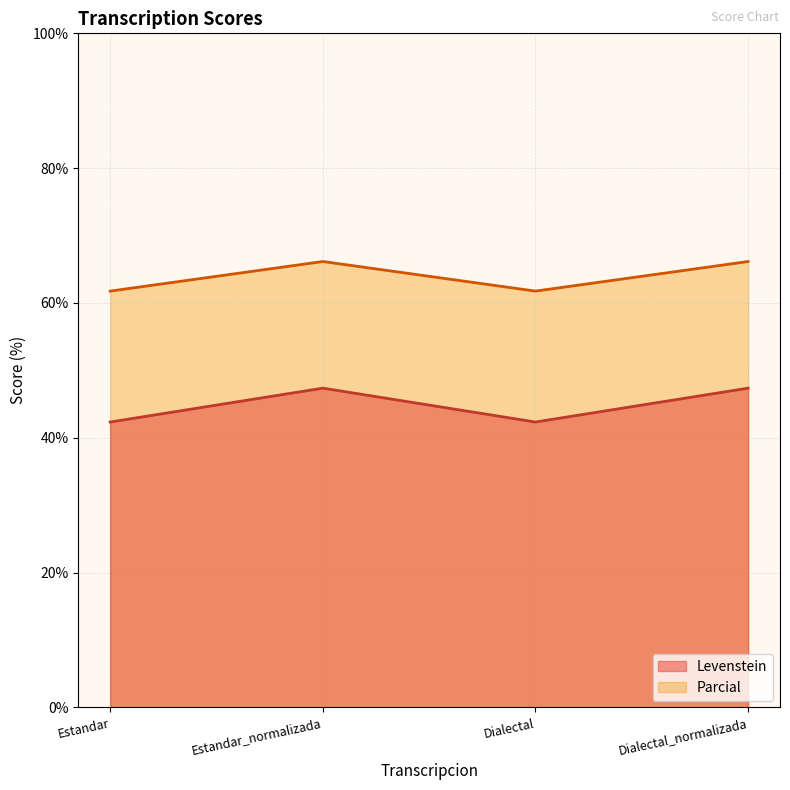

How many lines are shown in the chart?

2